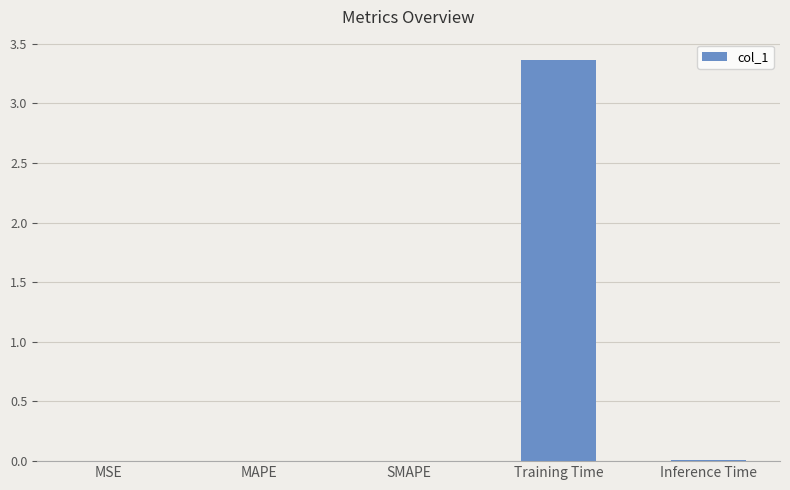

True or false: the data shows 0.0 at Inference Time.

True